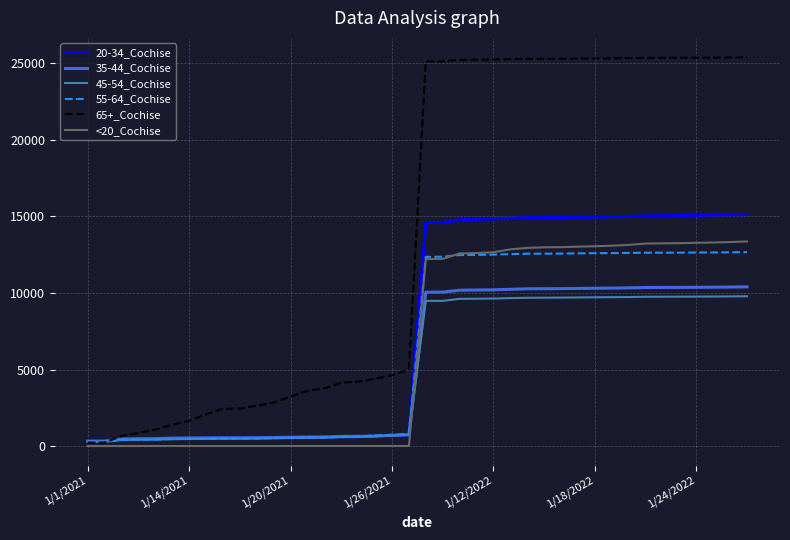

Which series has the largest total across all categories?

65+_Cochise